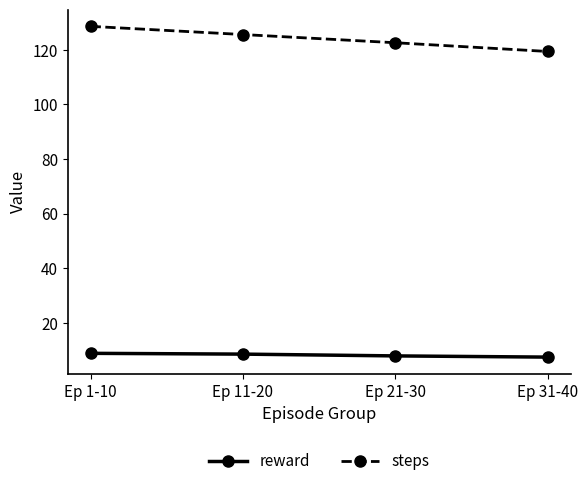

Rank the series by their average value, from lowest to highest.

reward, steps